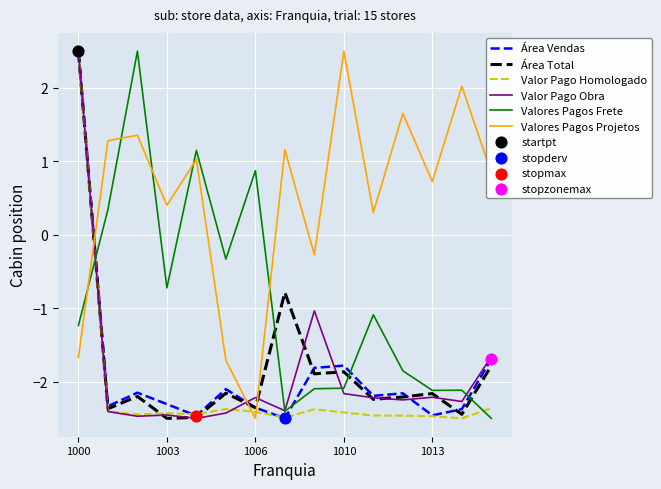

Which series has the largest total across all categories?

Valores Pagos Projetos